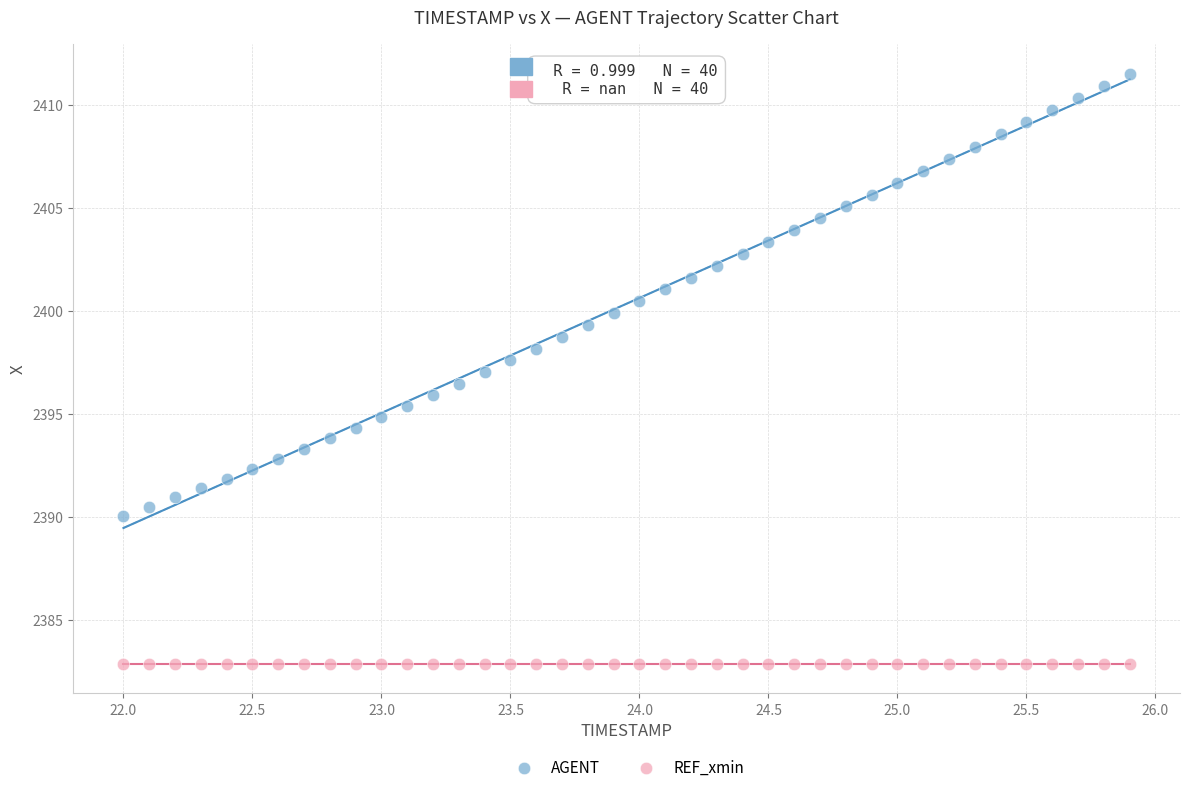

Which series contains the highest Y value?

AGENT